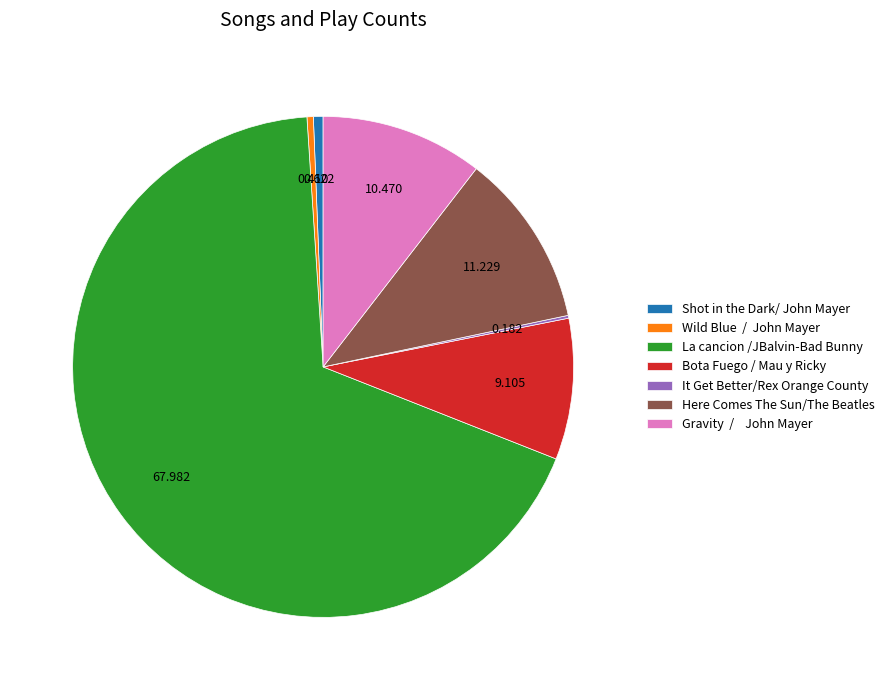

Which has a higher value, Bota Fuego / Mau y Ricky or Wild Blue / John Mayer?

Bota Fuego / Mau y Ricky